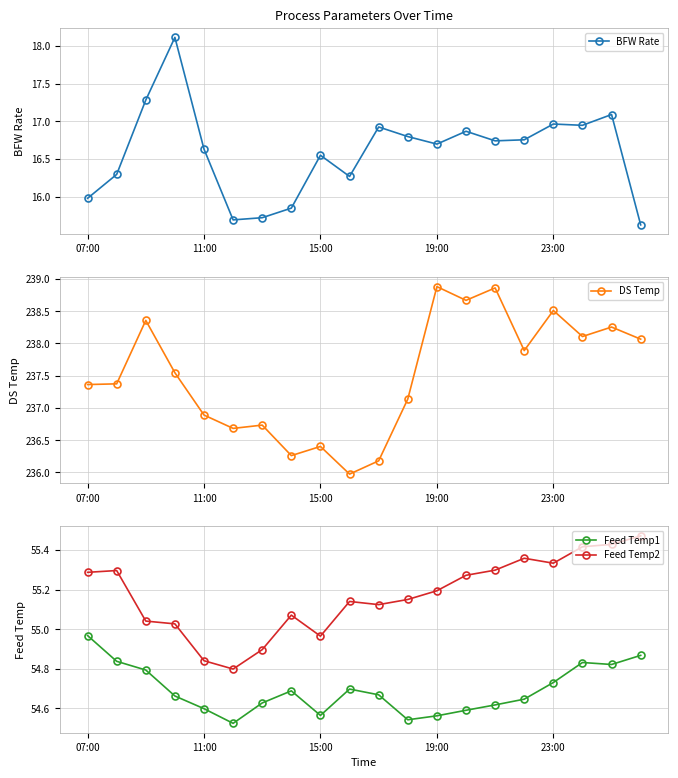

True or false: Feed Temp2 and Feed Temp1 cross at least once.

False